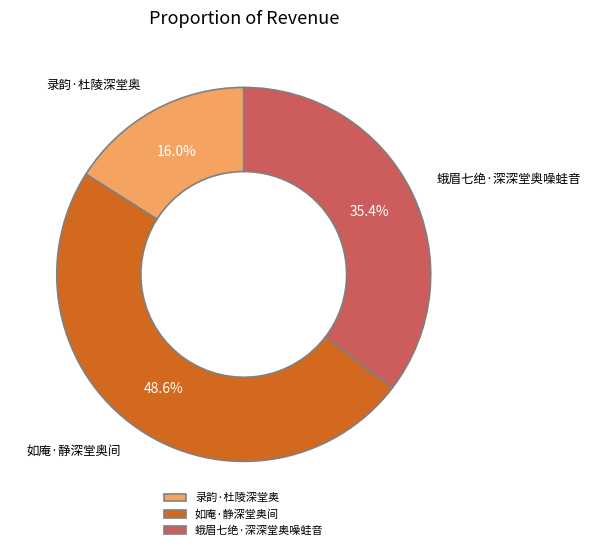

What percentage is the 录韵·杜陵深堂奥 slice, to the nearest percent?

16%